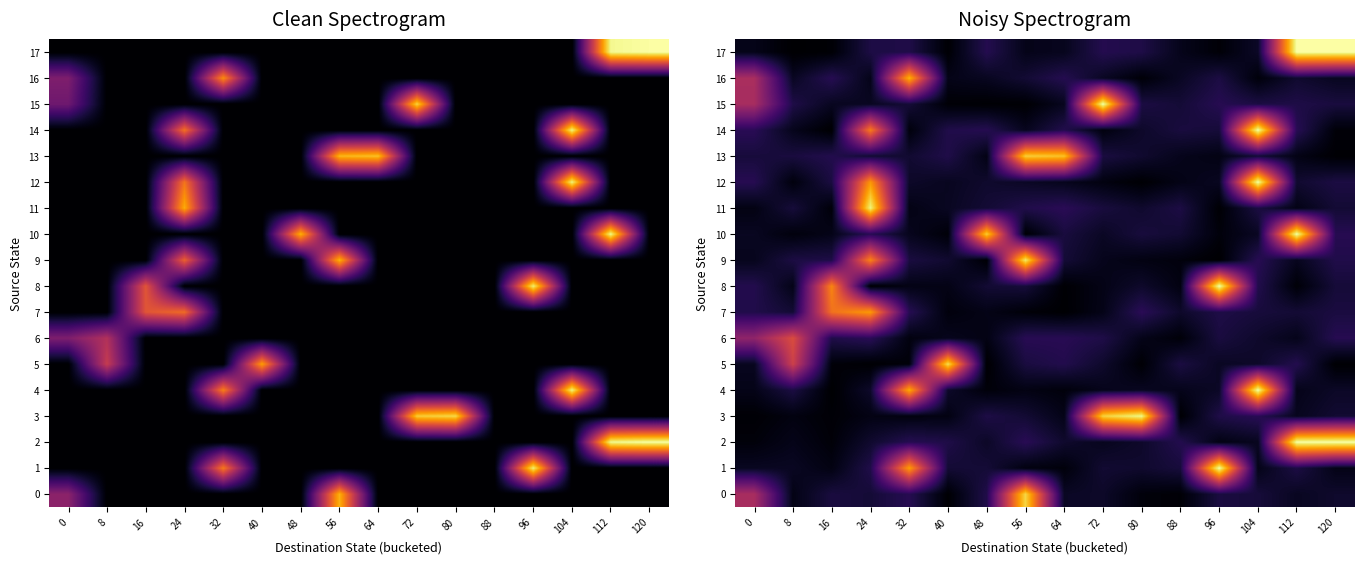

Which series changed the most between 48 and 88?

row_10